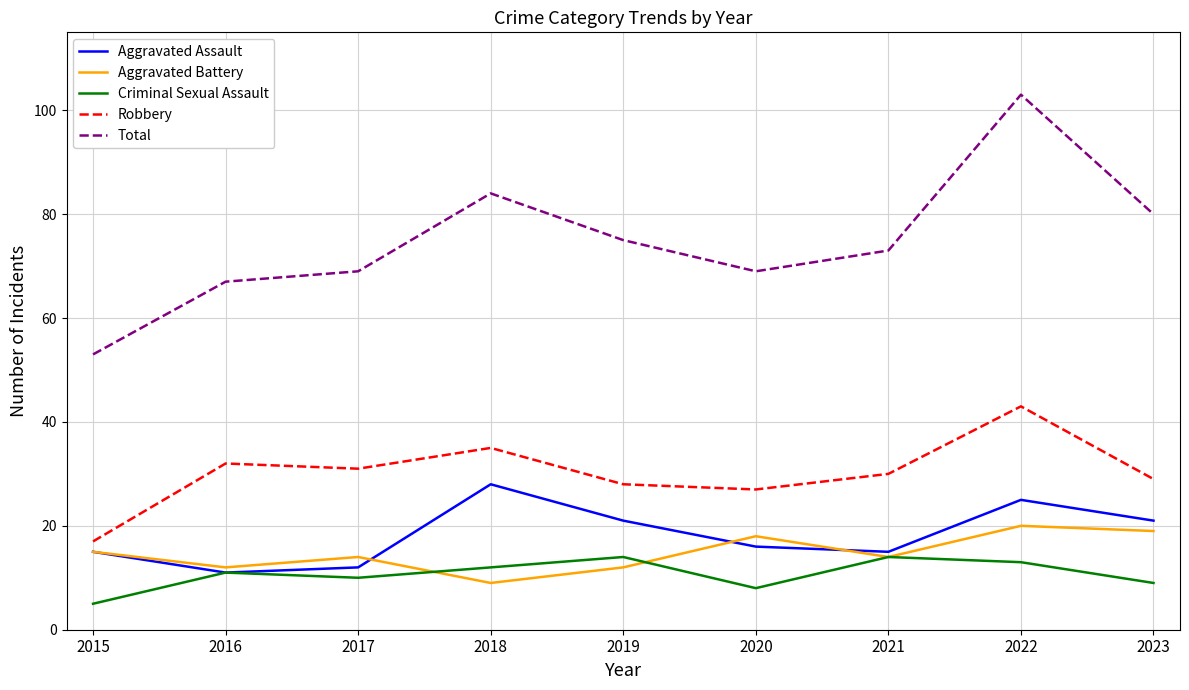

At which label does Robbery first exceed 30?

2016